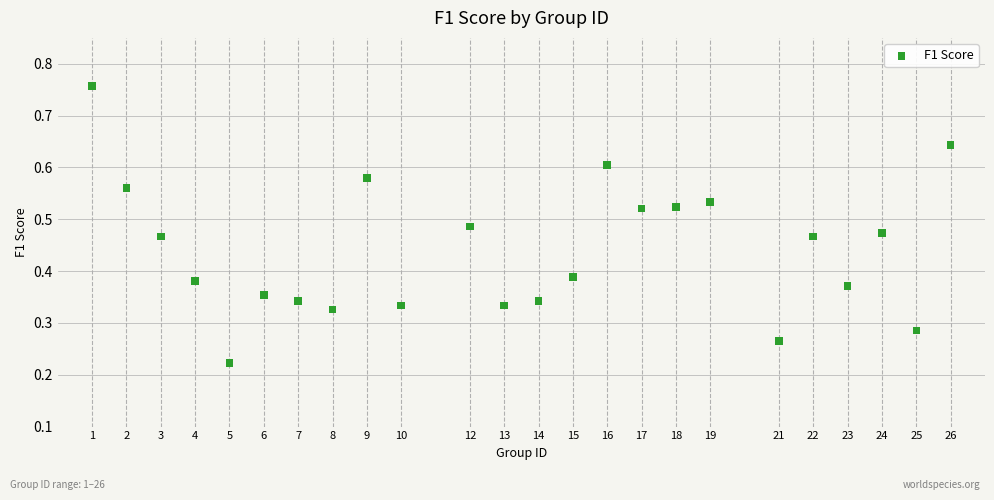

What is the range of X values (max minus min)?

25.0